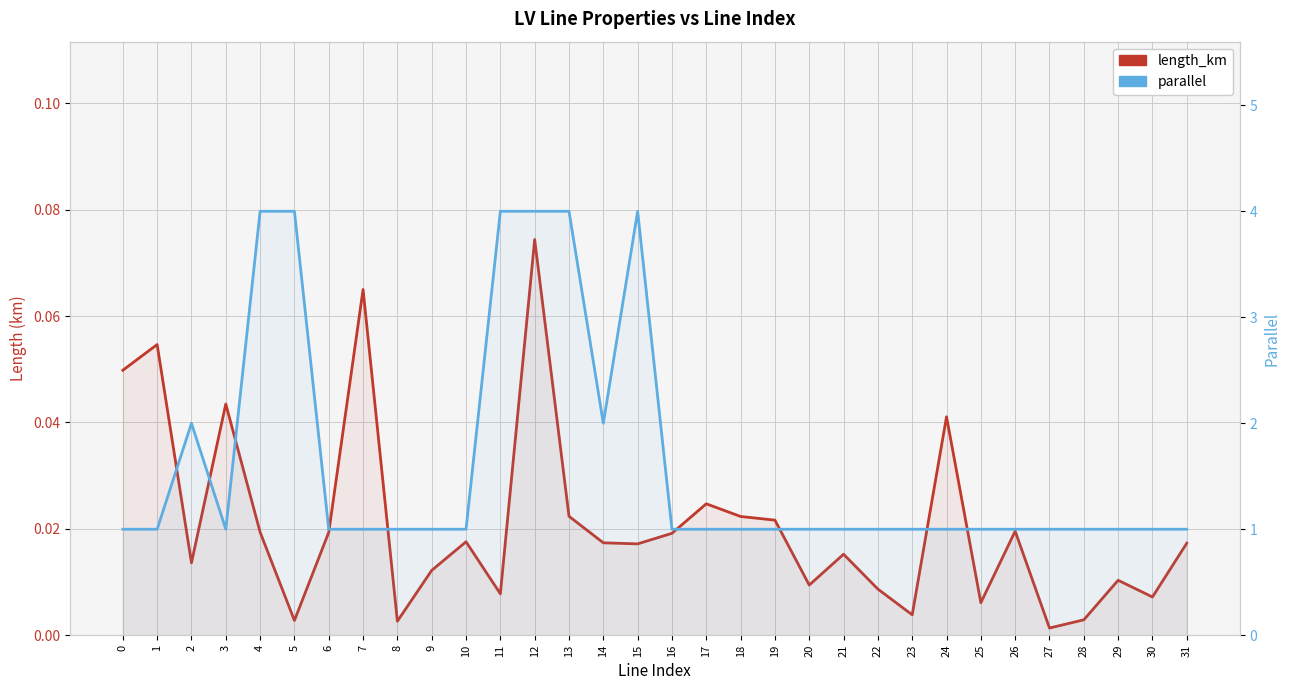

Reading right to left, what are all the values shown in this chart?

length_km: 31=0.0	30=0.0	29=0.0	28=0.0	27=0.0	26=0.0	25=0.0	24=0.0	23=0.0	22=0.0	21=0.0	20=0.0	19=0.0	18=0.0	17=0.0	16=0.0	15=0.0	14=0.0	13=0.0	12=0.1	11=0.0	10=0.0	9=0.0	8=0.0	7=0.1	6=0.0	5=0.0	4=0.0	3=0.0	2=0.0	1=0.1	0=0.0
parallel: 31=1.0	30=1.0	29=1.0	28=1.0	27=1.0	26=1.0	25=1.0	24=1.0	23=1.0	22=1.0	21=1.0	20=1.0	19=1.0	18=1.0	17=1.0	16=1.0	15=4.0	14=2.0	13=4.0	12=4.0	11=4.0	10=1.0	9=1.0	8=1.0	7=1.0	6=1.0	5=4.0	4=4.0	3=1.0	2=2.0	1=1.0	0=1.0